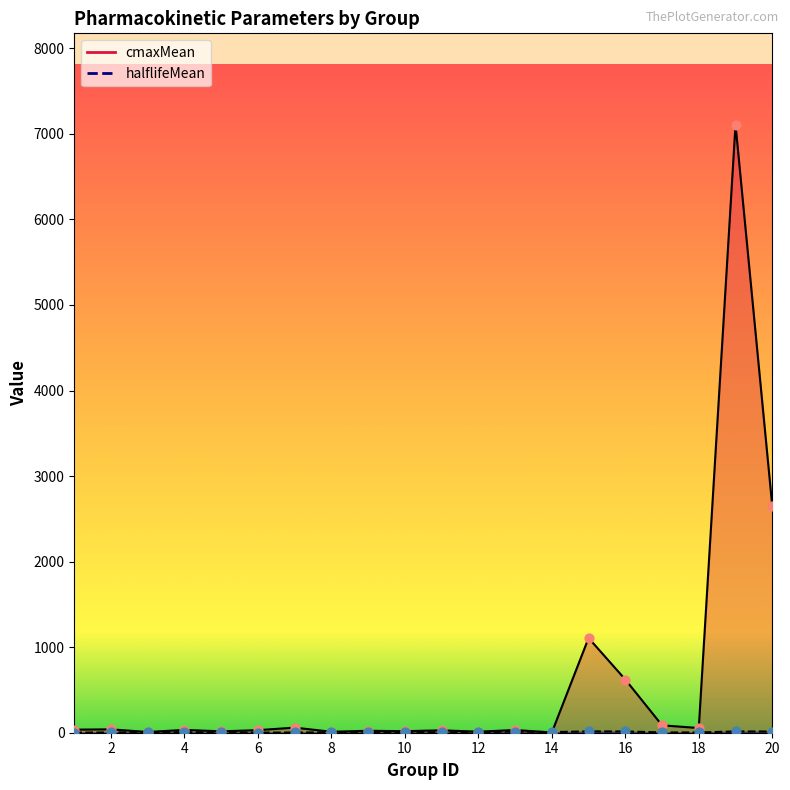

Which series has the largest total across all categories?

cmaxMean